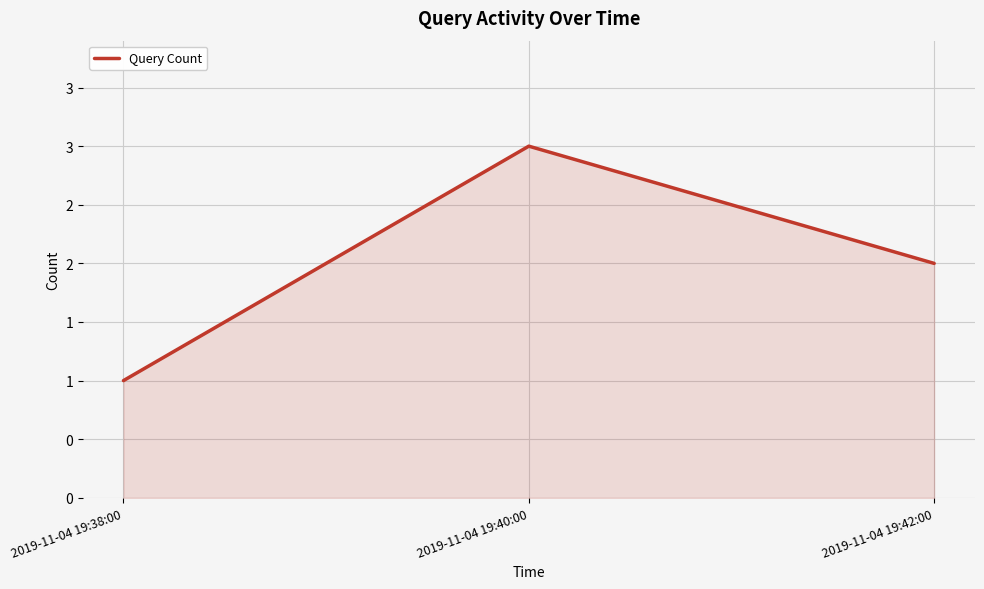

The chart shows a value of 2 at 2019-11-04 19:42:00. True or false?

True